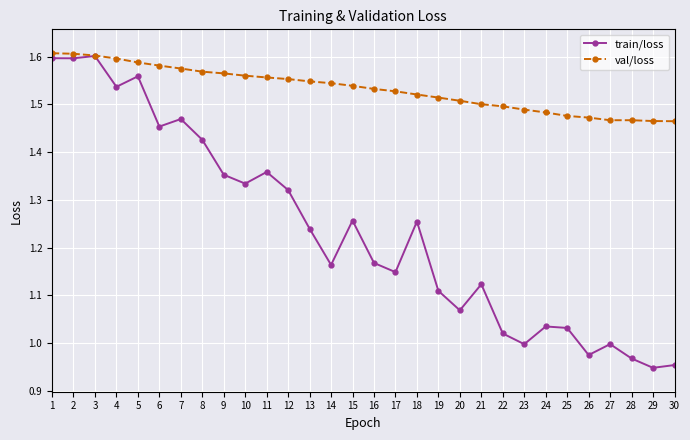

How many distinct data groups are displayed?

2